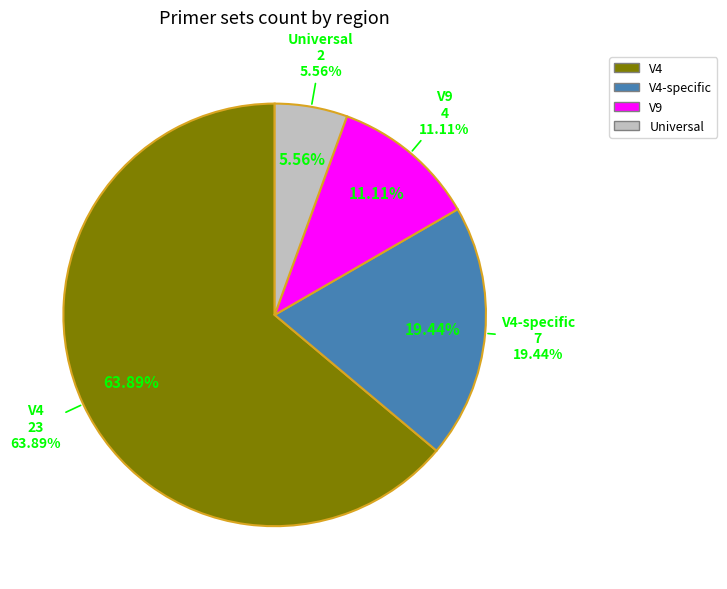

The V4 slice represents 64% of the pie. True or false?

True